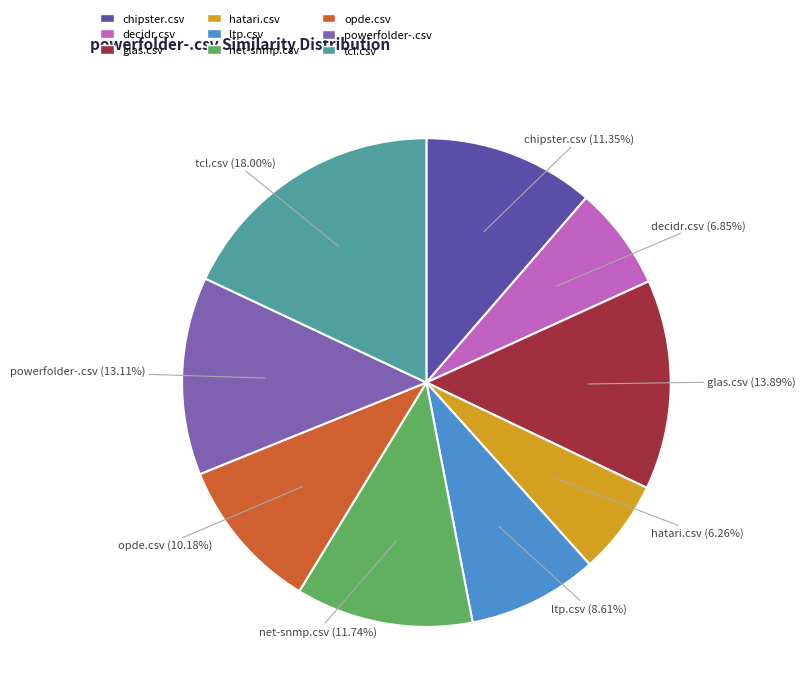

Count the number of slices in the pie.

9